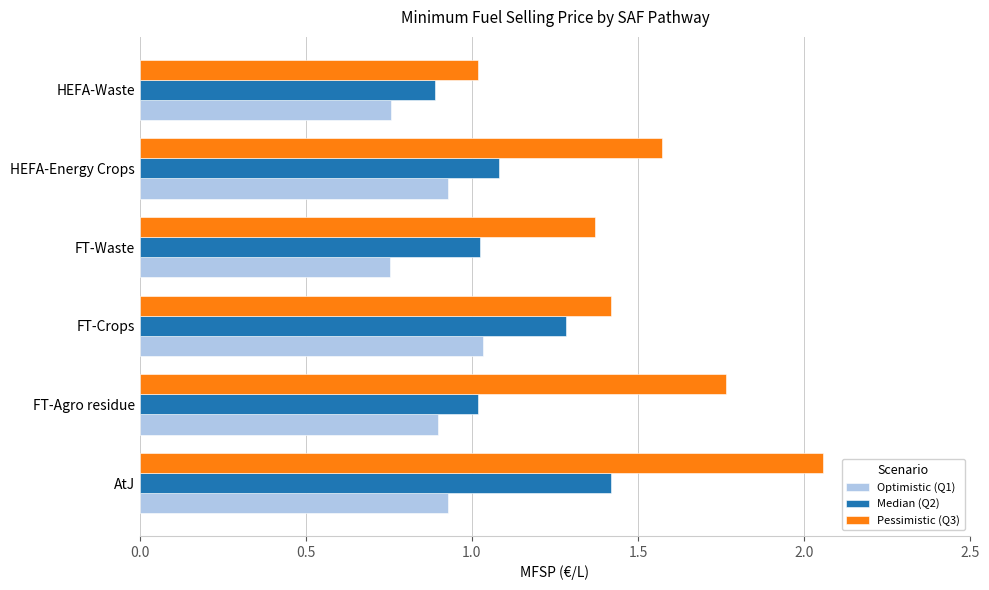

Which series has the largest range (max minus min)?

Pessimistic (Q3)